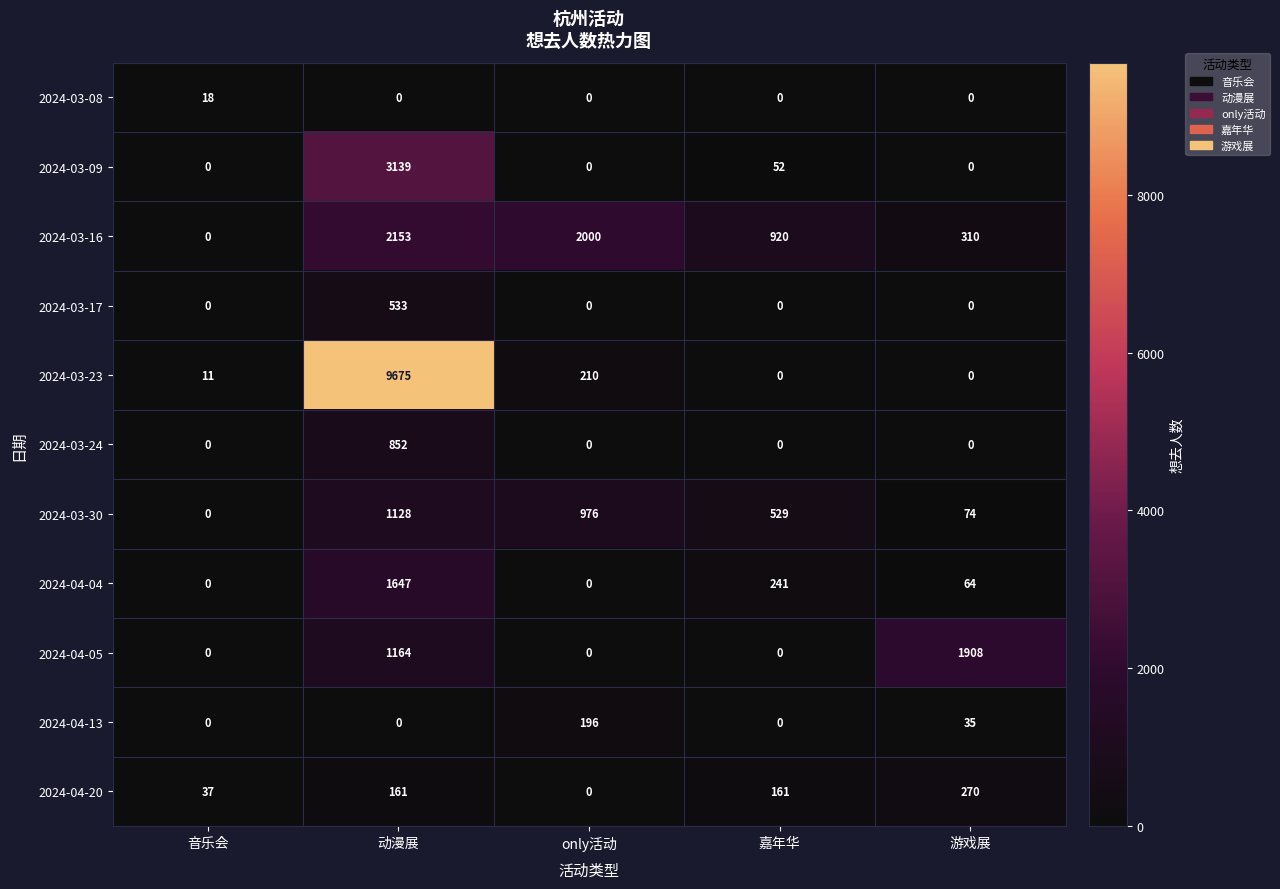

The 2024-04-13 series shows 49 at 游戏展. True or false?

False